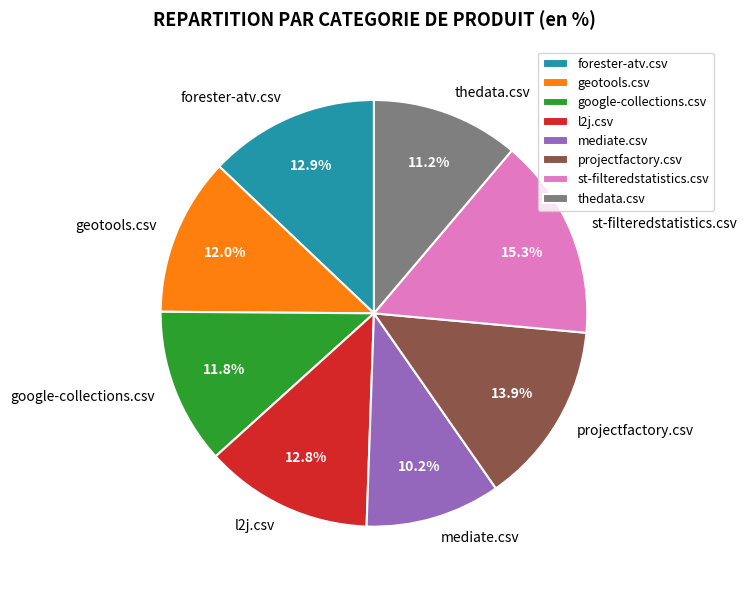

Is st-filteredstatistics.csv the majority of the pie?

No